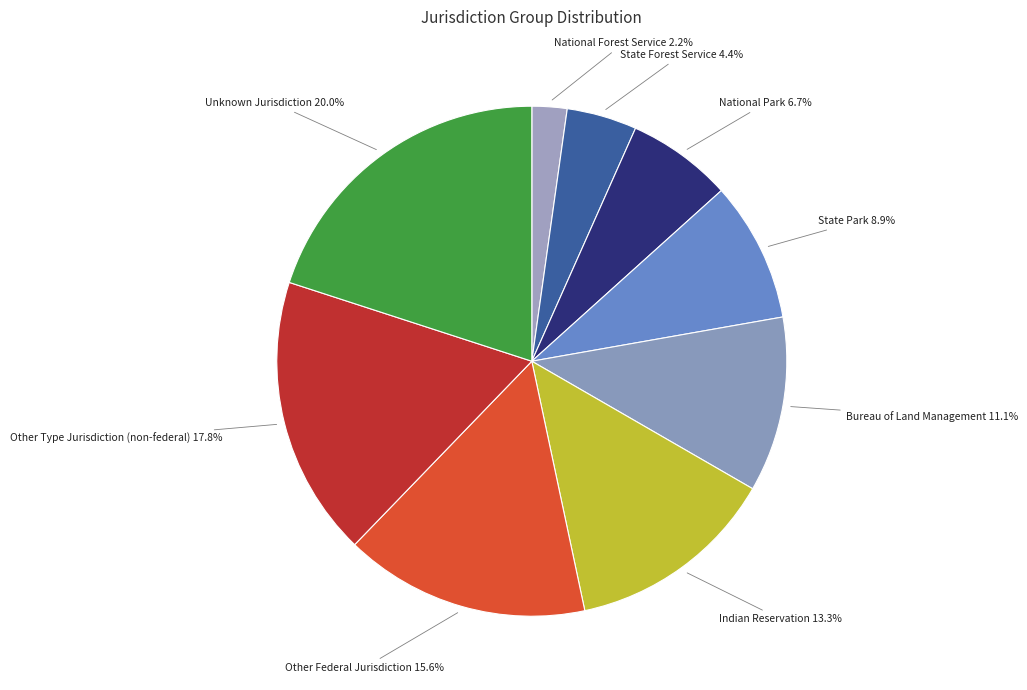

Which category has the smallest portion of the pie?

National Forest Service